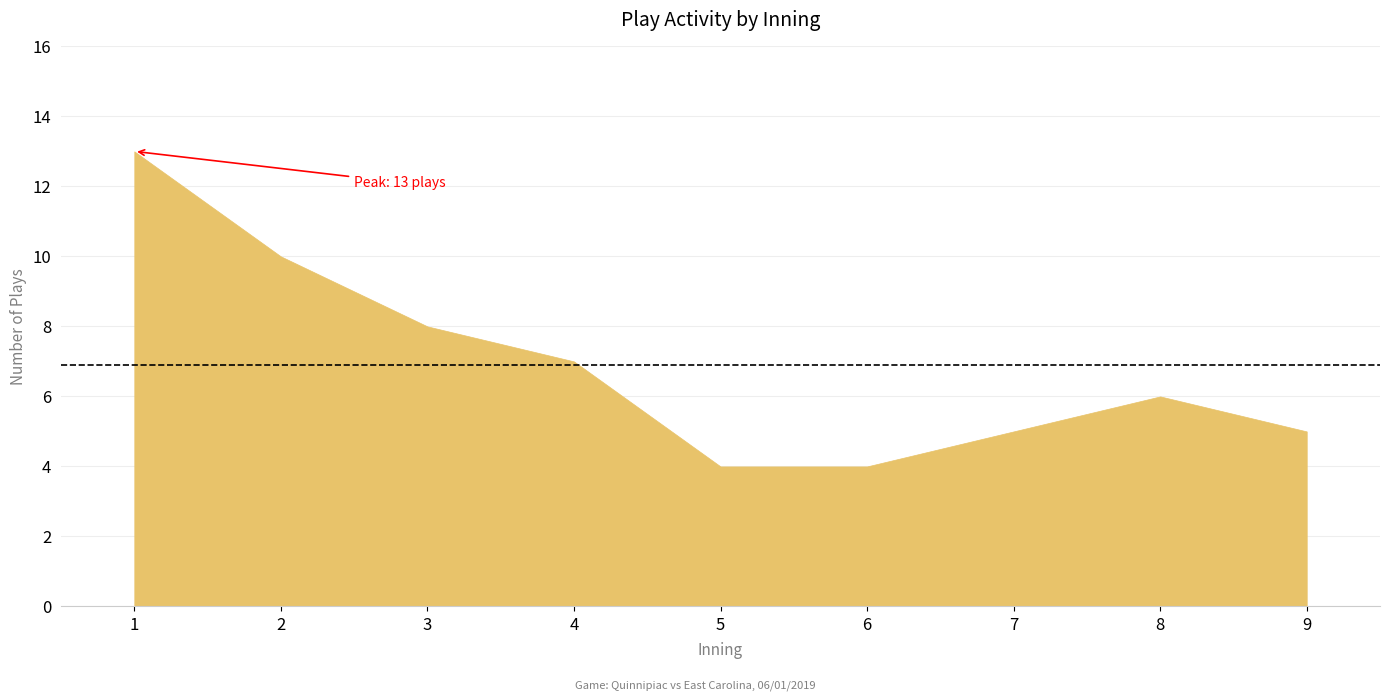

The chart shows a value of 2 at 5. True or false?

False